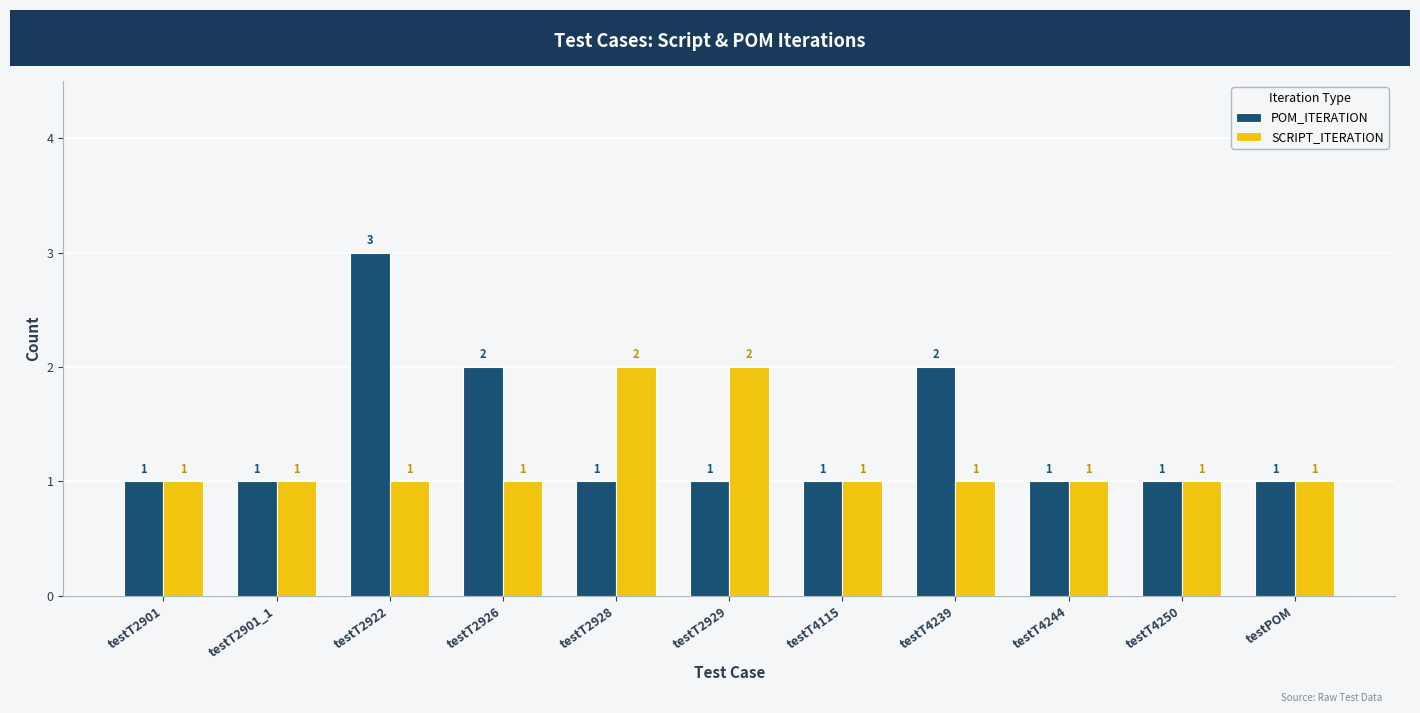

What is the greatest value displayed?

3